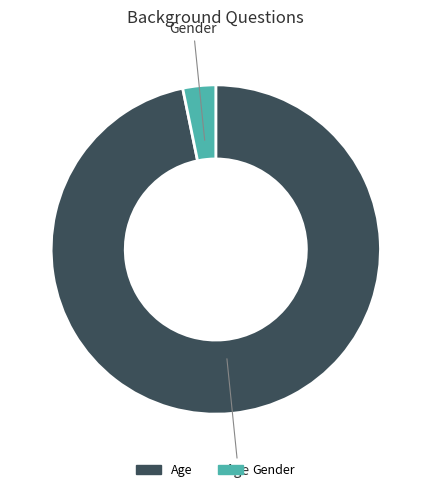

Combined, do Age and Gender account for over 50%?

Yes